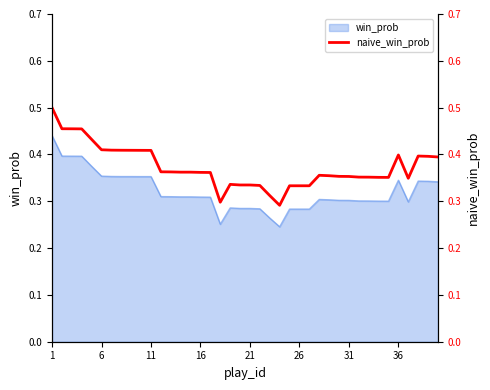

Is it true that the value at 16 is 0.1?

False